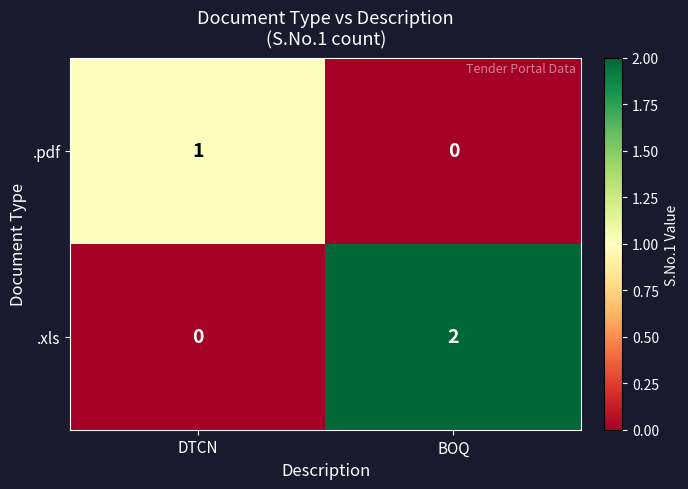

Reading left to right, transcribe all the data shown in this chart.

.pdf: 1	0
.xls: 0	2